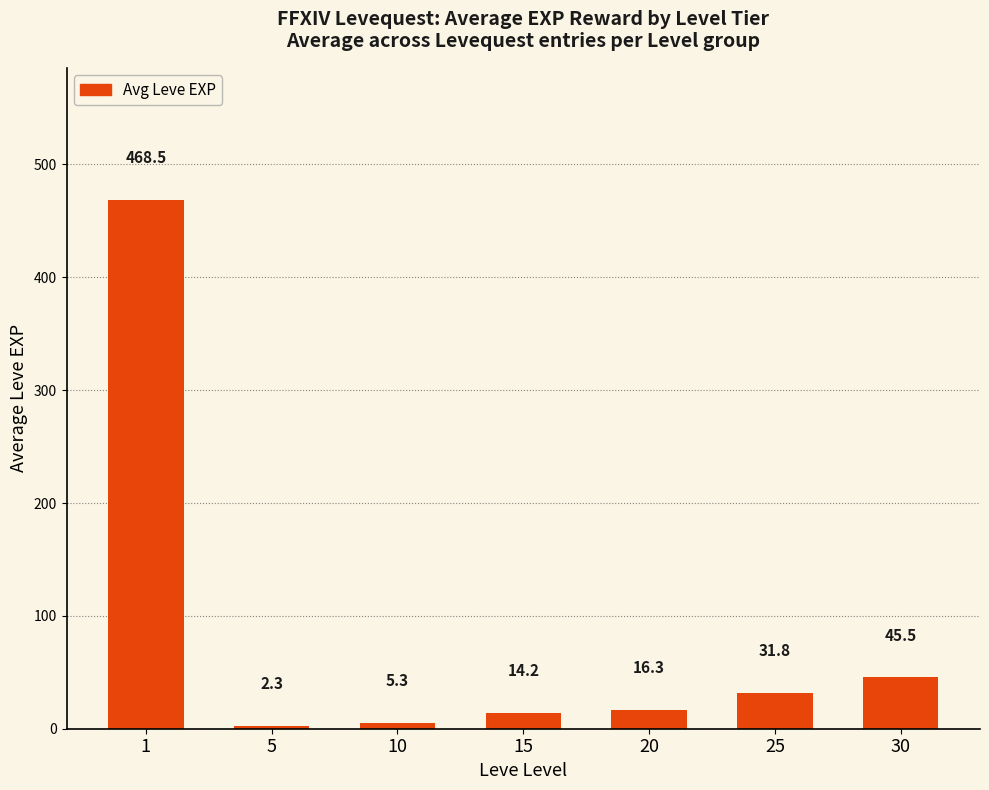

Rank the categories by value from lowest to highest.

5, 10, 15, 20, 25, 30, 1